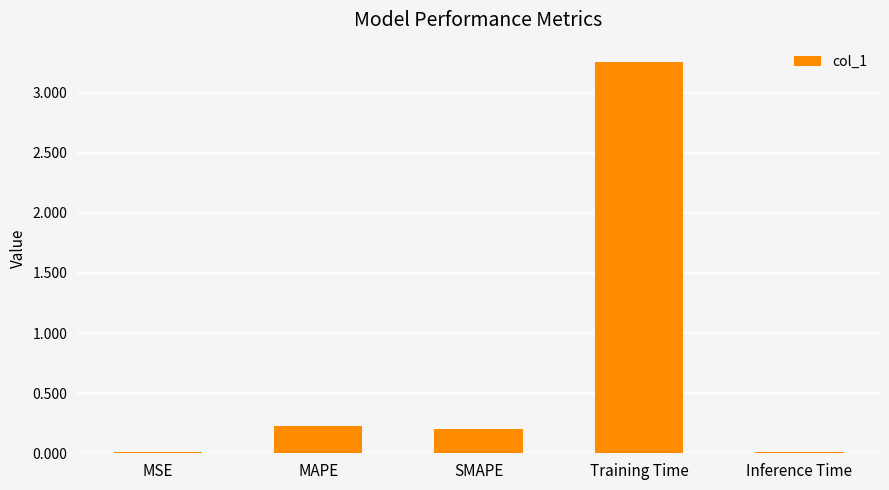

Is it true that the value at SMAPE is 0.2?

True